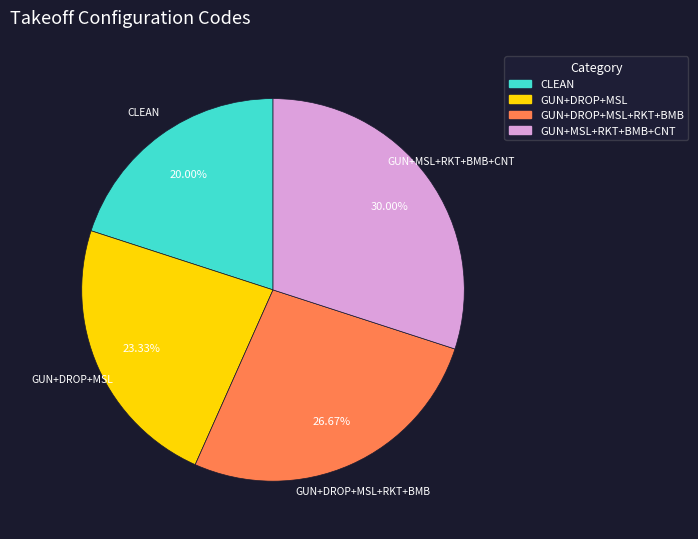

Count the number of slices in the pie.

4